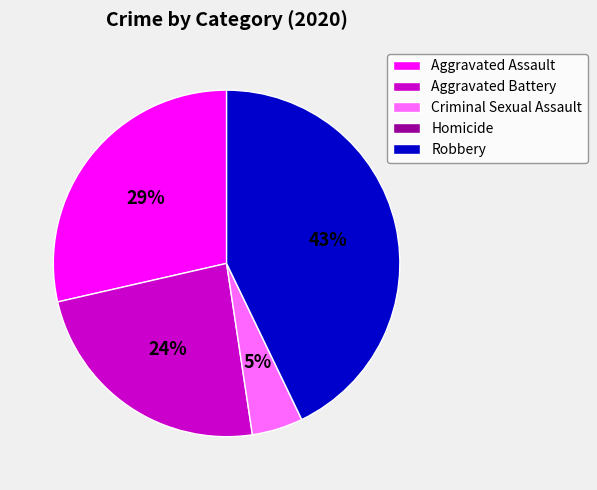

Is it true that Criminal Sexual Assault is 5% of the pie?

True